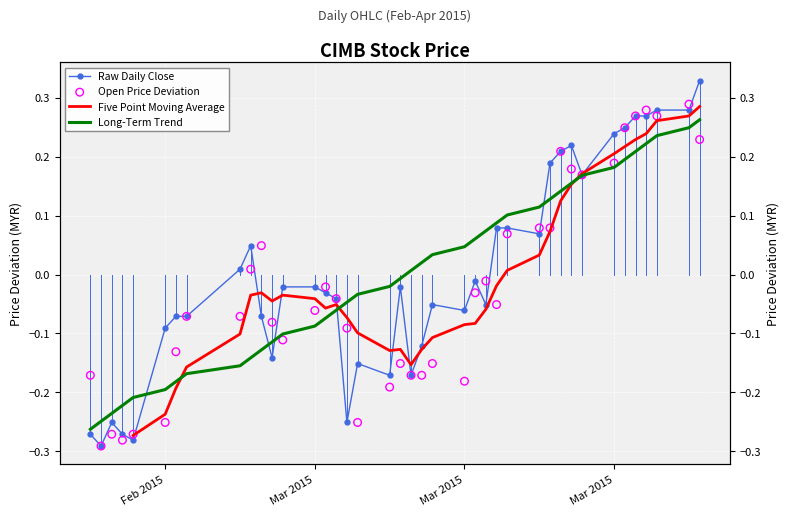

Which series reaches the minimum Y coordinate?

Raw Daily Close